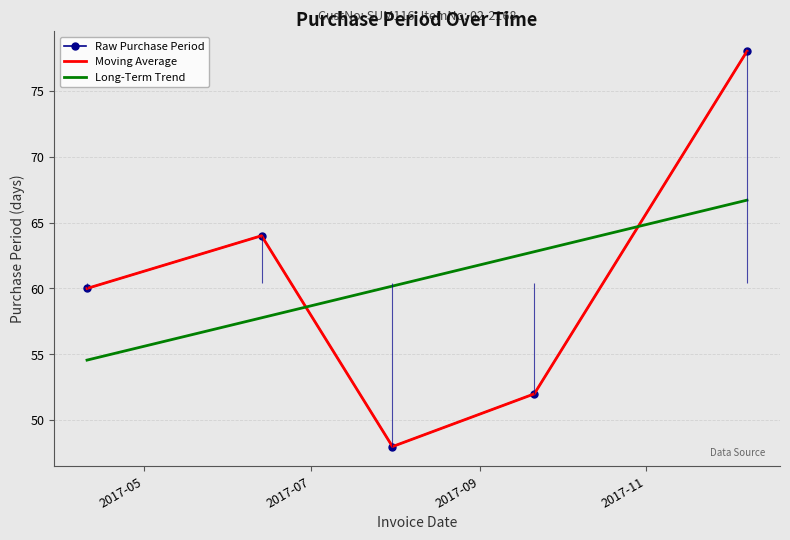

In Raw Purchase Period, how many points are lower than both neighbors (excluding endpoints)?

1